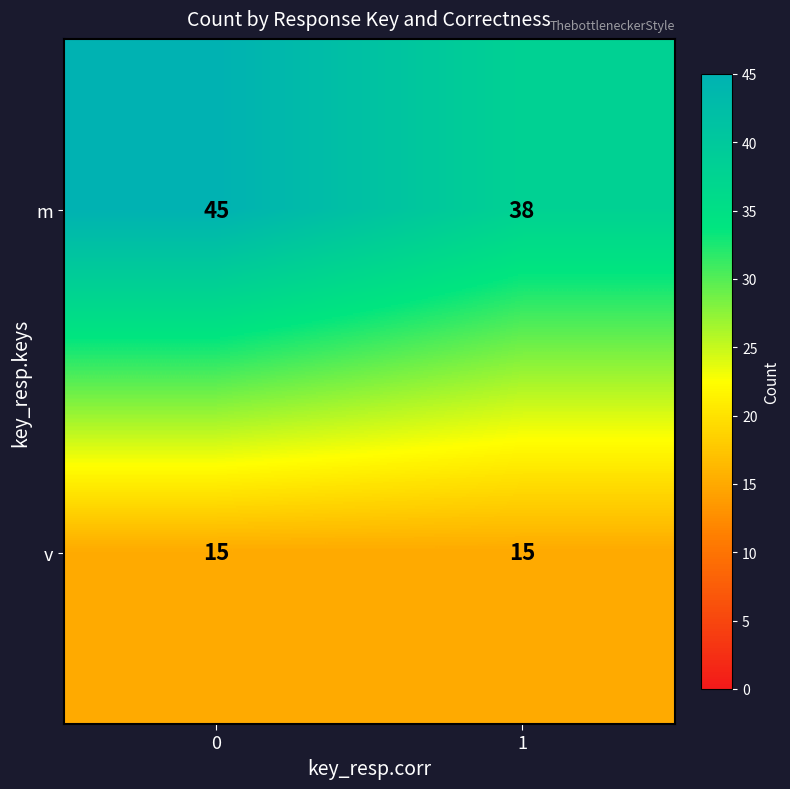

Rank the series at 0 from lowest to highest value.

v, m